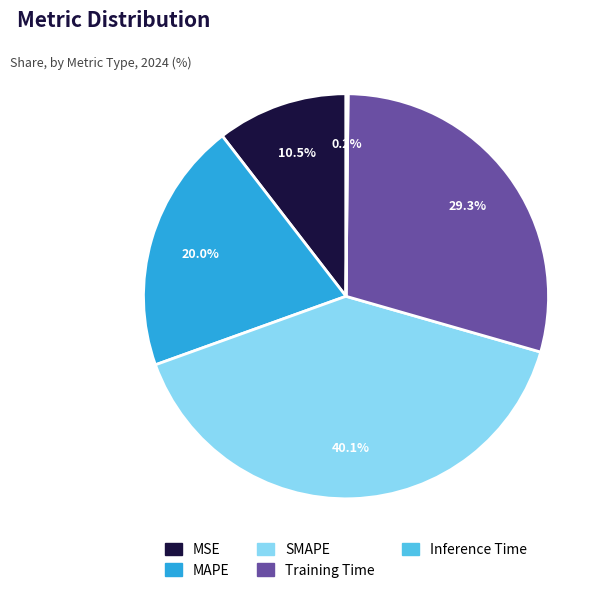

To the nearest percent, what is the difference between the largest and smallest slice percentages?

40%